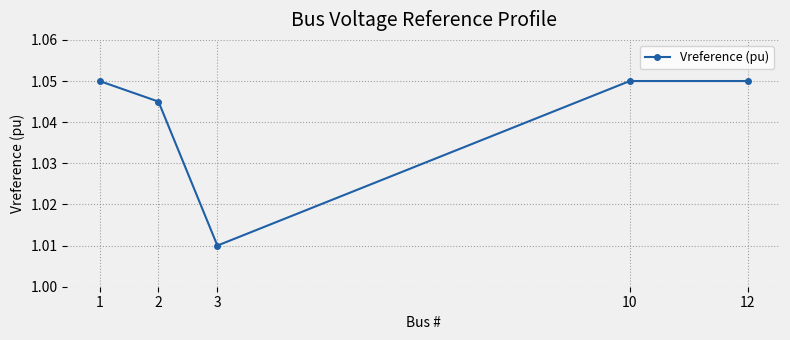

Which has a higher value, 10 or 2?

10